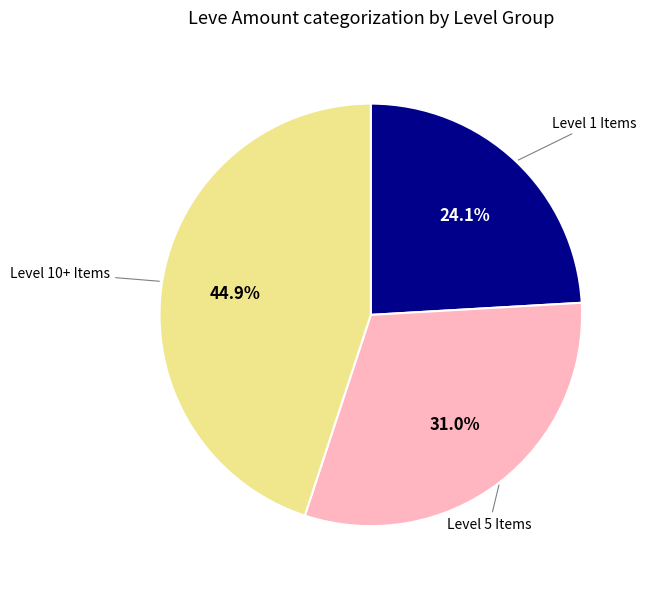

Is there any slice that represents more than half of the pie?

No